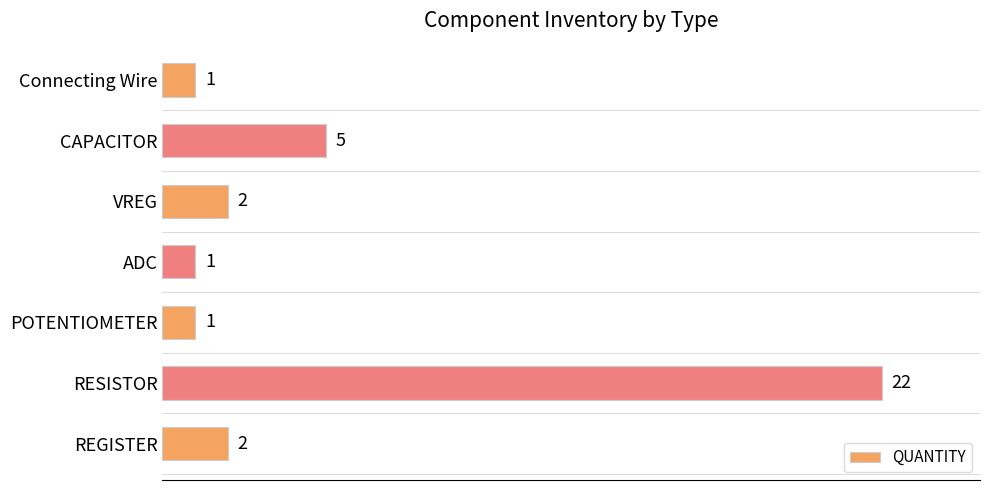

Which has a higher value, RESISTOR or POTENTIOMETER?

RESISTOR